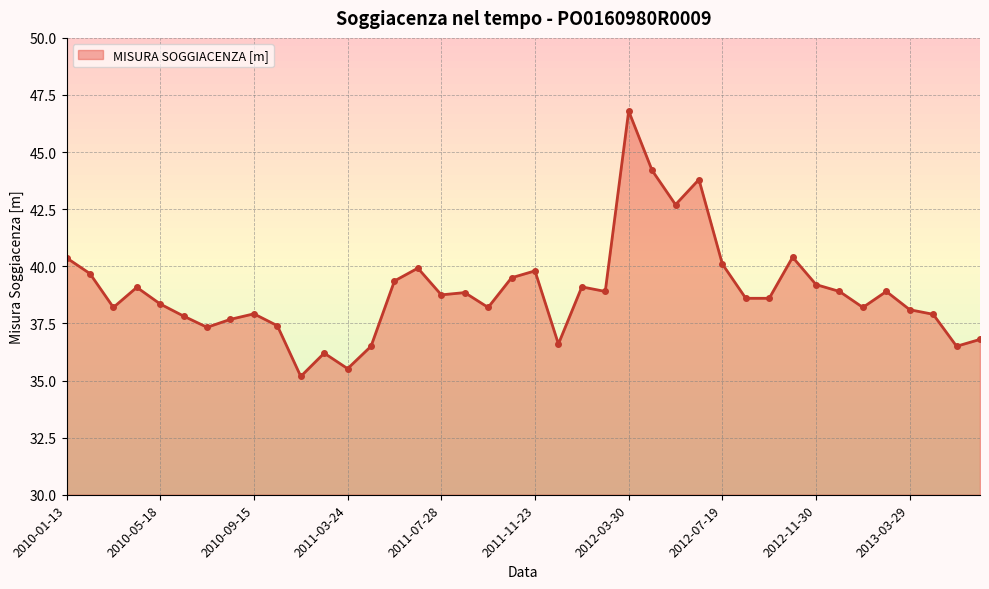

What is the sum of all values?

1555.9